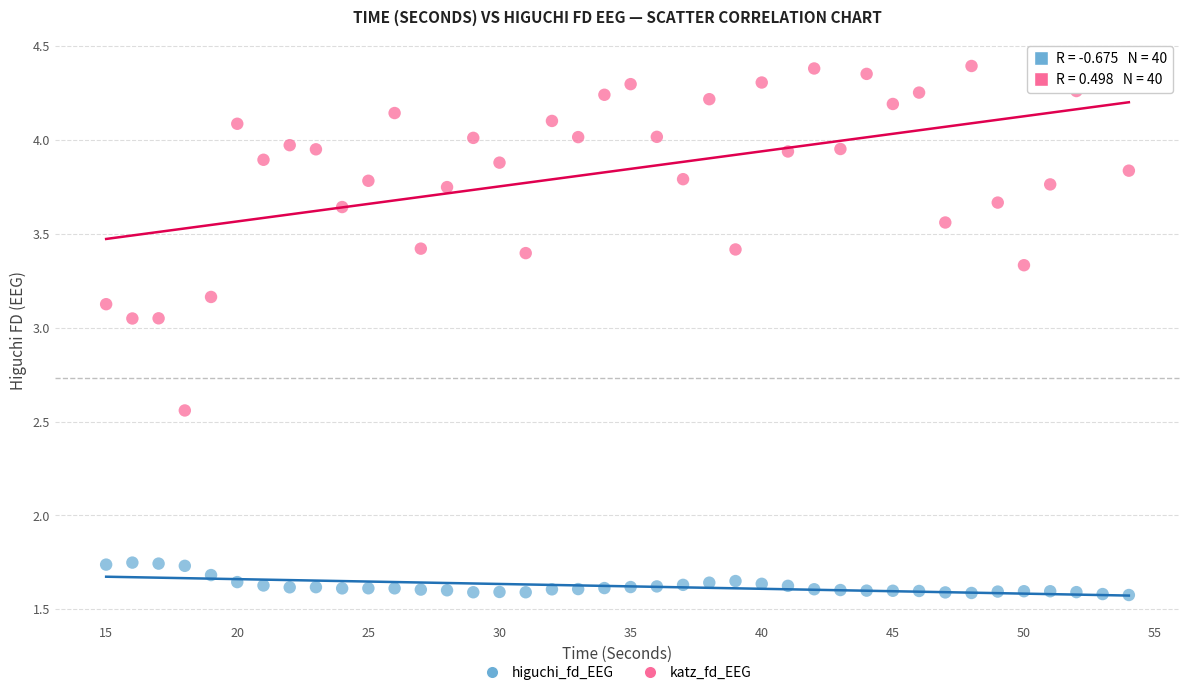

Which series contains the lowest Y value?

higuchi_fd_EEG